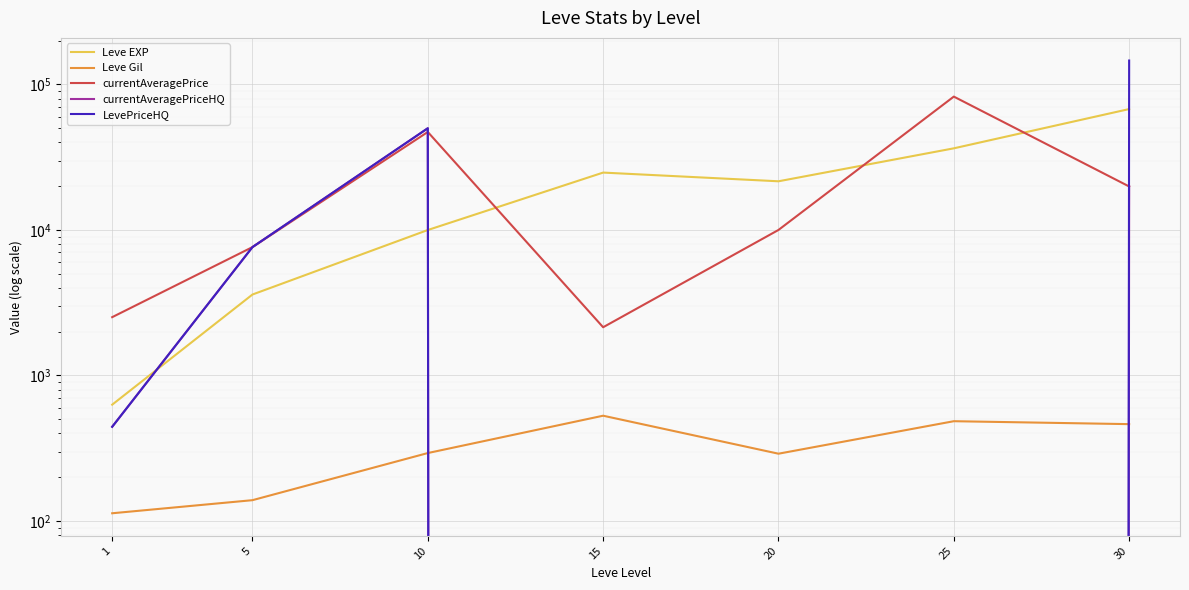

What are all the series names shown in the legend?

Leve EXP, Leve Gil, currentAveragePrice, currentAveragePriceHQ, LevePriceHQ